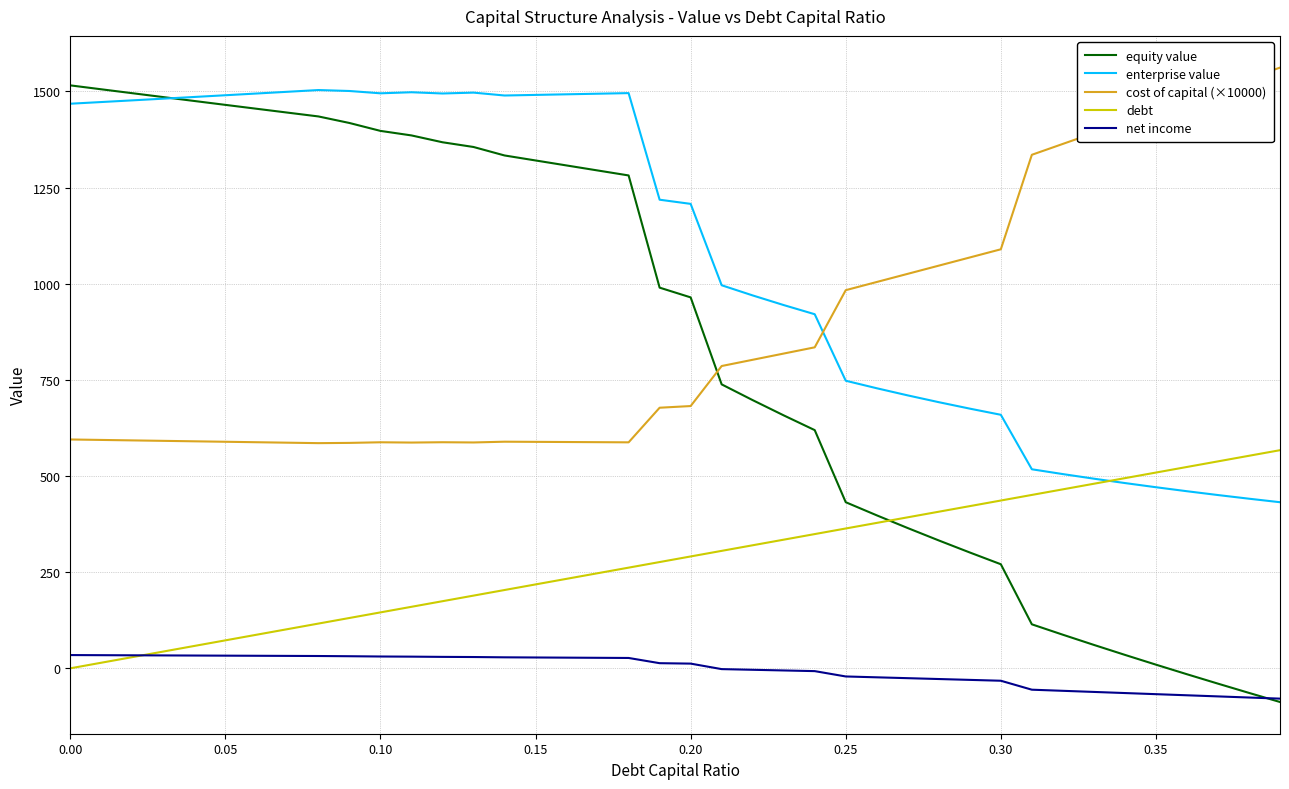

How many times do equity value and debt cross each other?

1